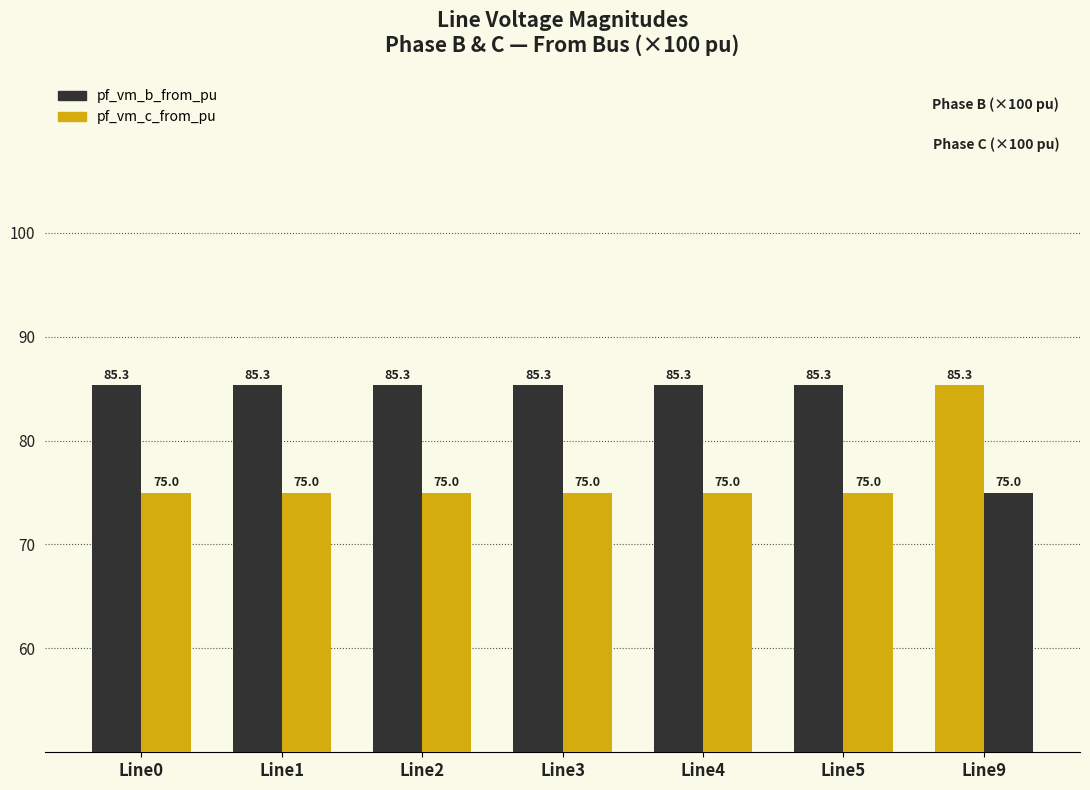

Reading right to left, list all the values displayed in this chart.

pf_vm_b_from_pu: 85.3	85.3	85.3	85.3	85.3	85.3	85.3
pf_vm_c_from_pu: 75.0	75.0	75.0	75.0	75.0	75.0	75.0